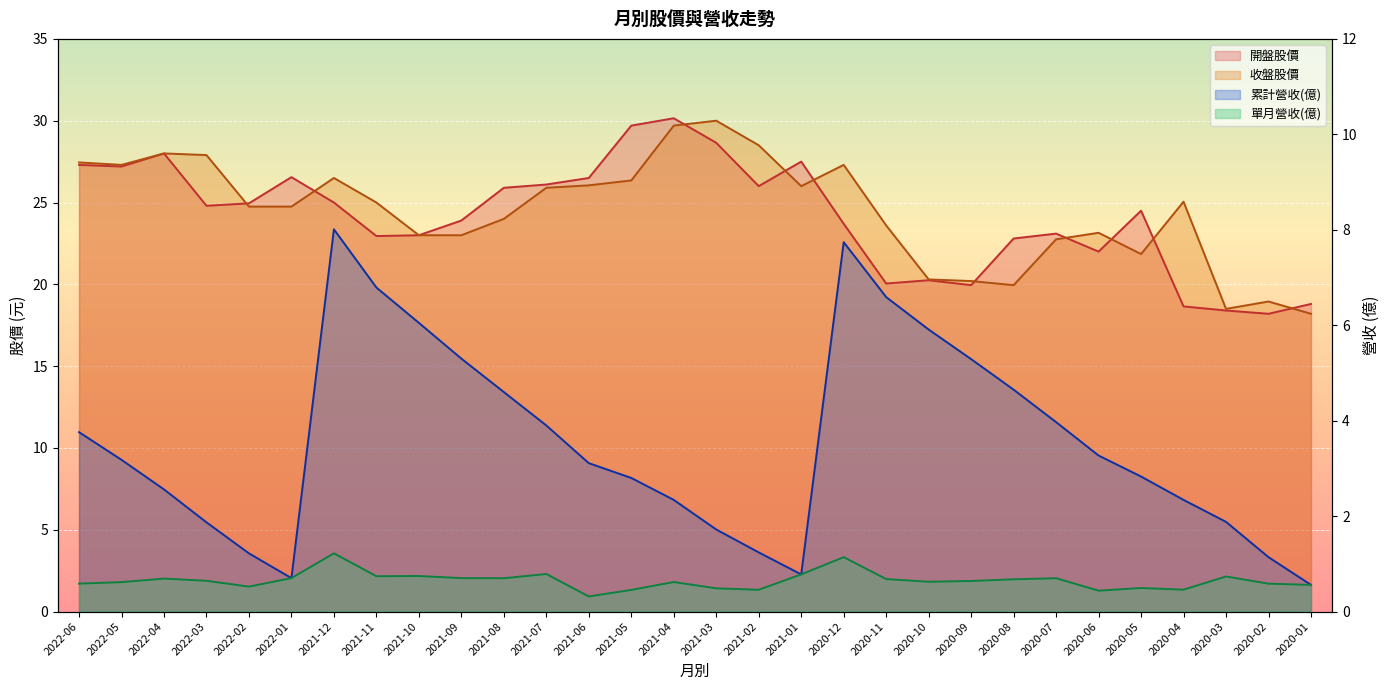

True or false: 收盤股價 and 累計營收(億) intersect in this chart.

False